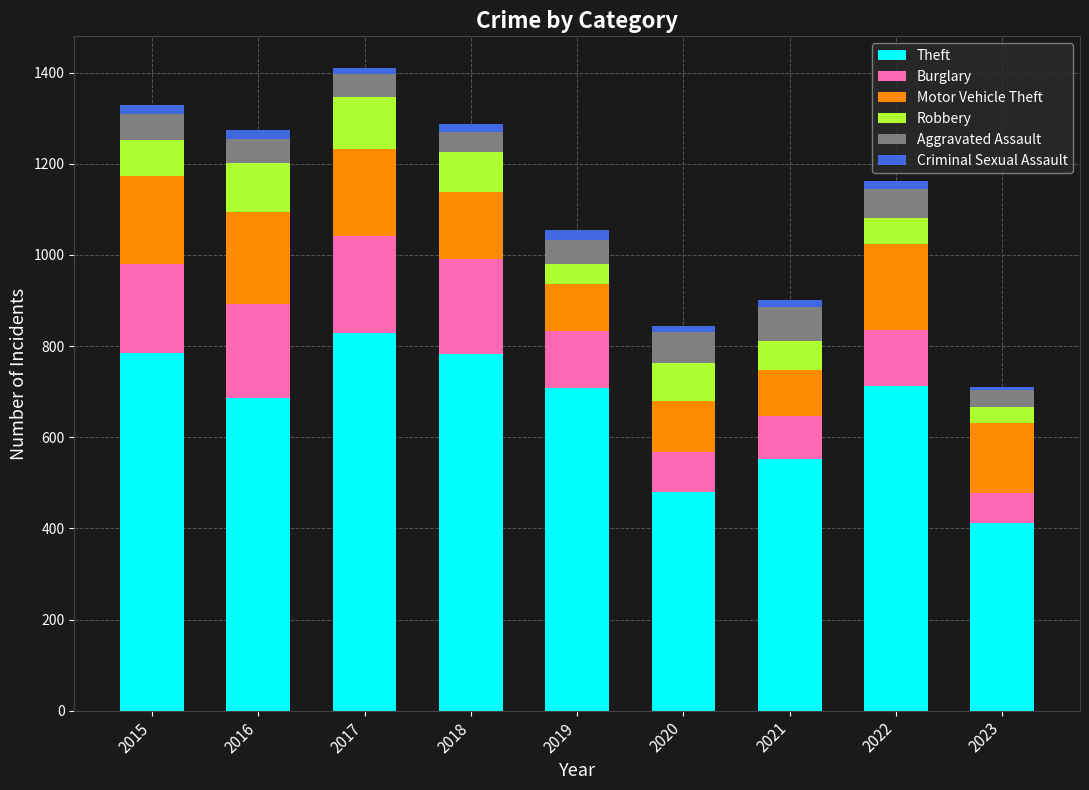

At which label does Theft reach its peak?

2017